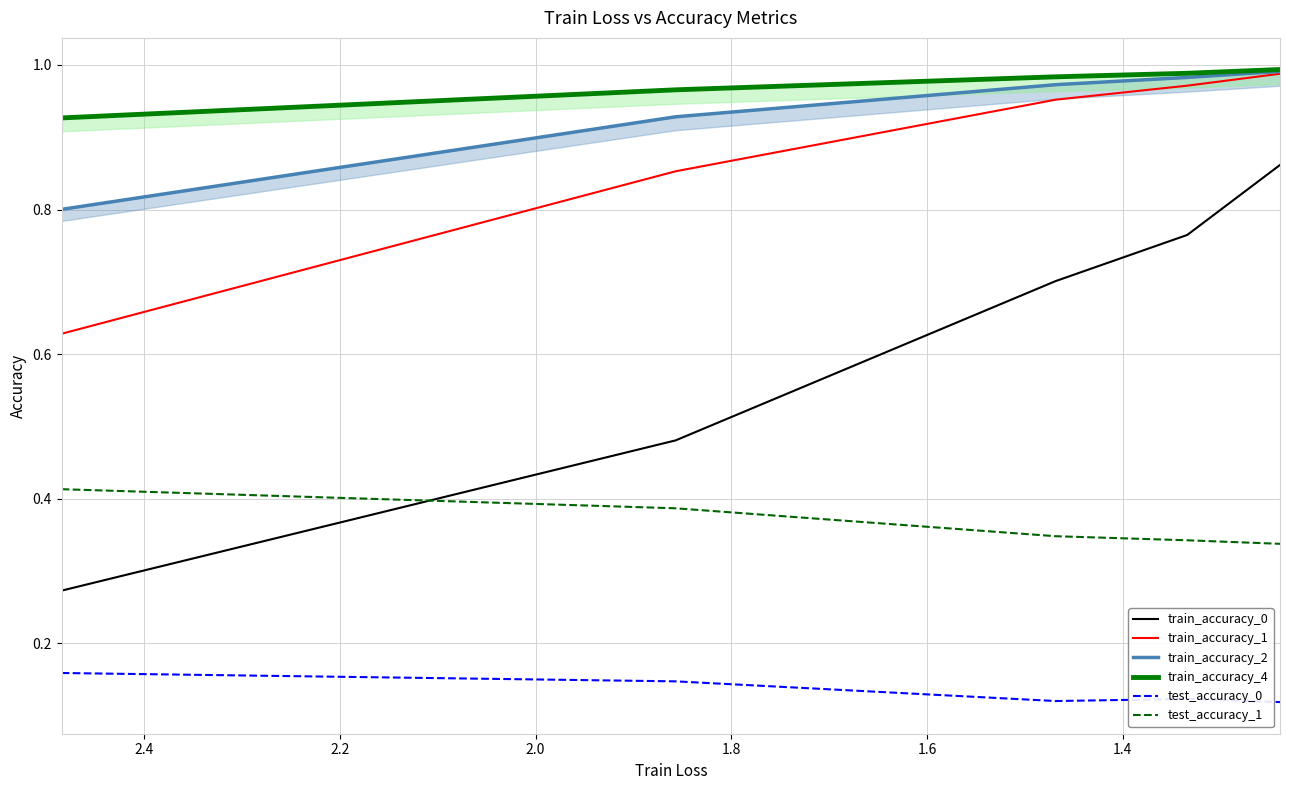

Is the value of test_accuracy_1 at 1.2 greater than the value of train_accuracy_2 at 1.2?

No